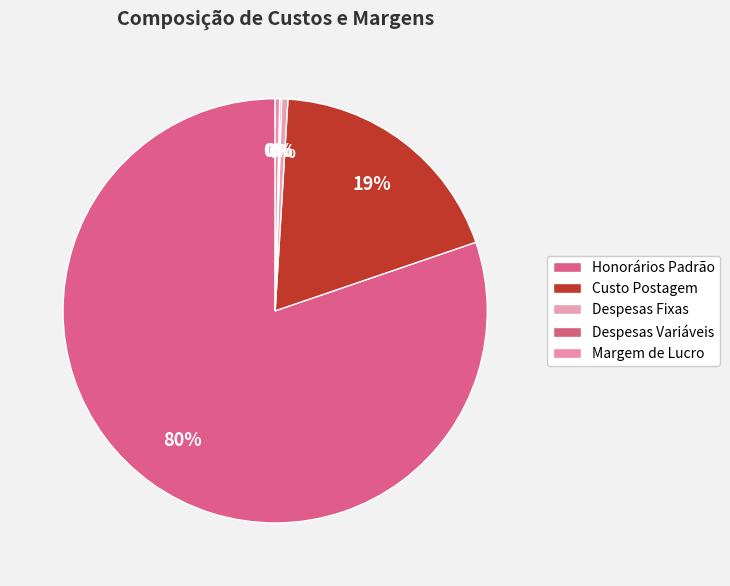

To the nearest percent, what percentage of the pie is Honorários Padrão?

80%